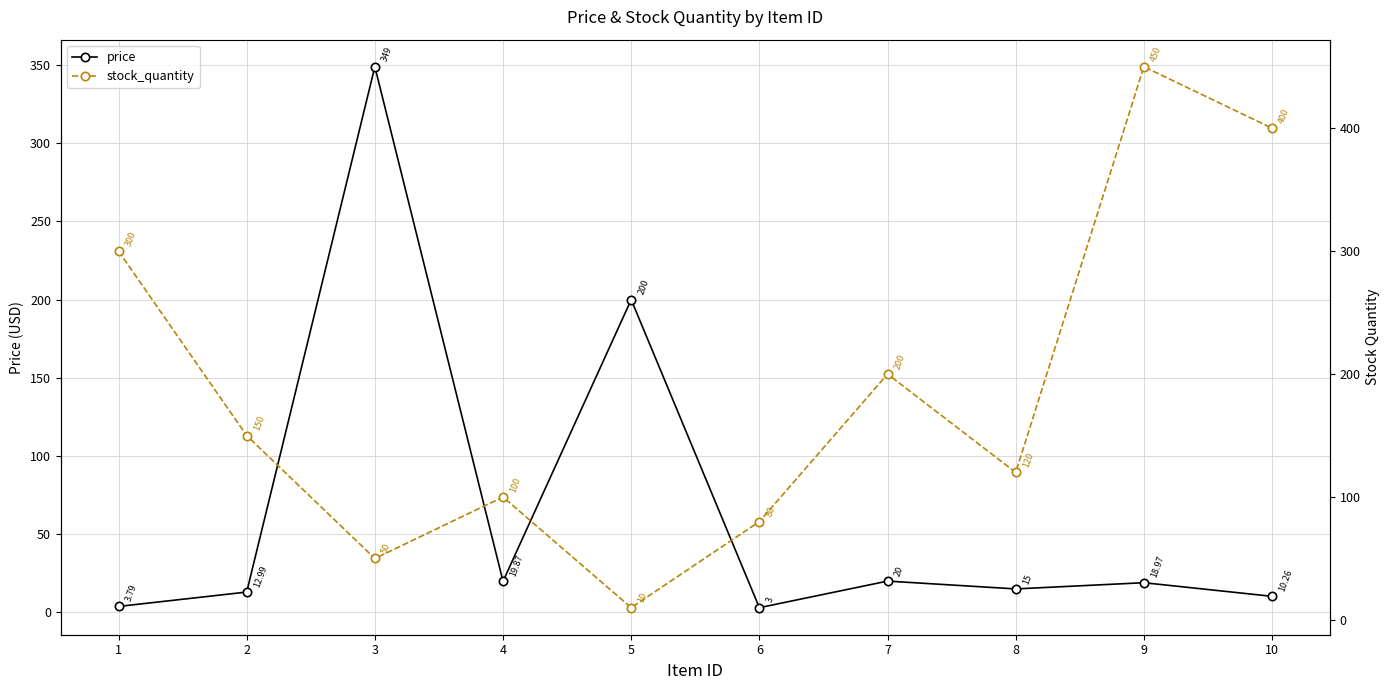

What is the value of the stock_quantity point at the 9th from the left?

450.0